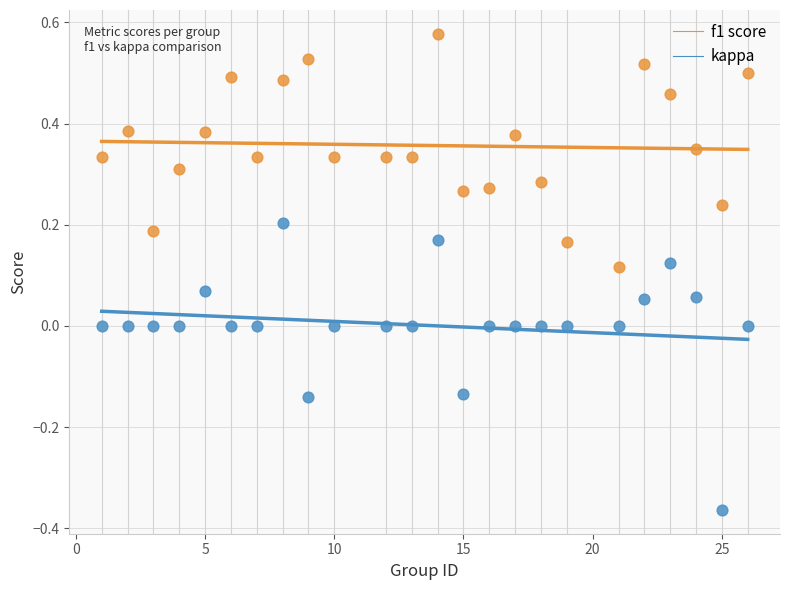

What are all the series names shown in the legend?

f1 score, kappa